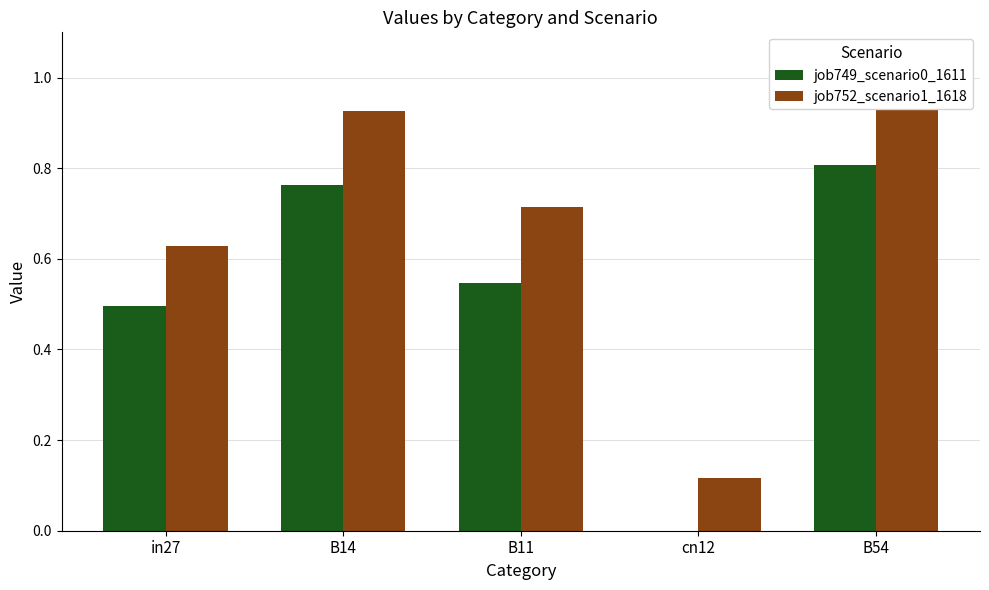

What are all the series names shown in the legend?

job749_scenario0_1611, job752_scenario1_1618